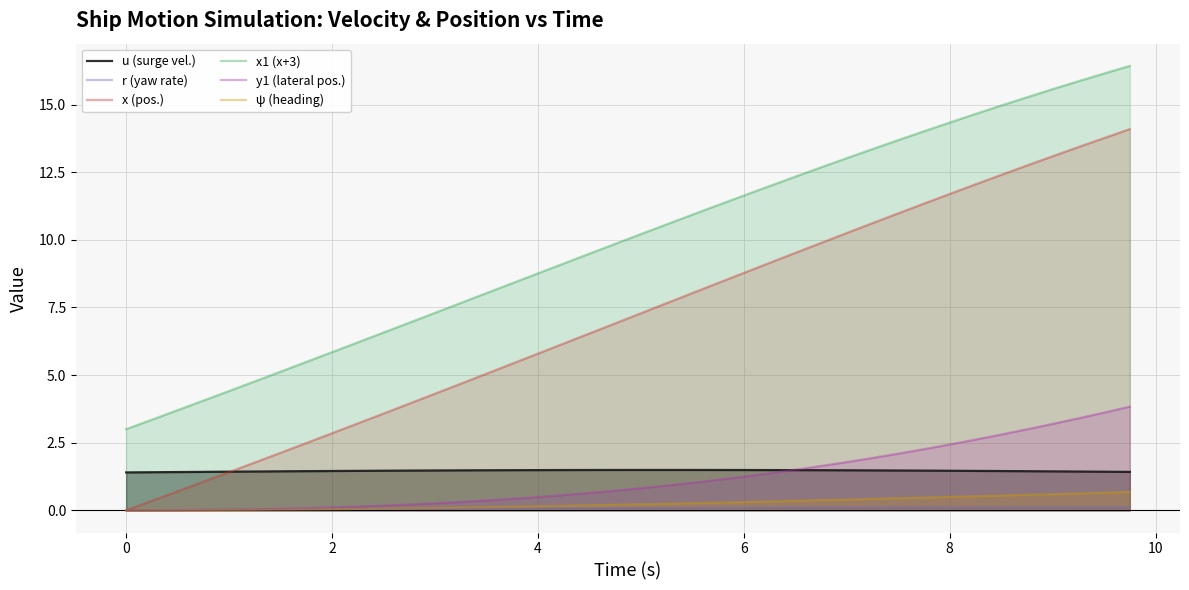

What is the maximum value shown in the chart?

16.4